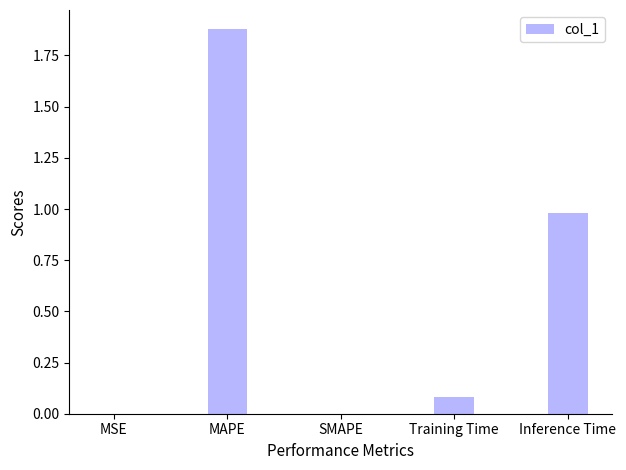

True or false: the data shows 0.9 at MAPE.

False